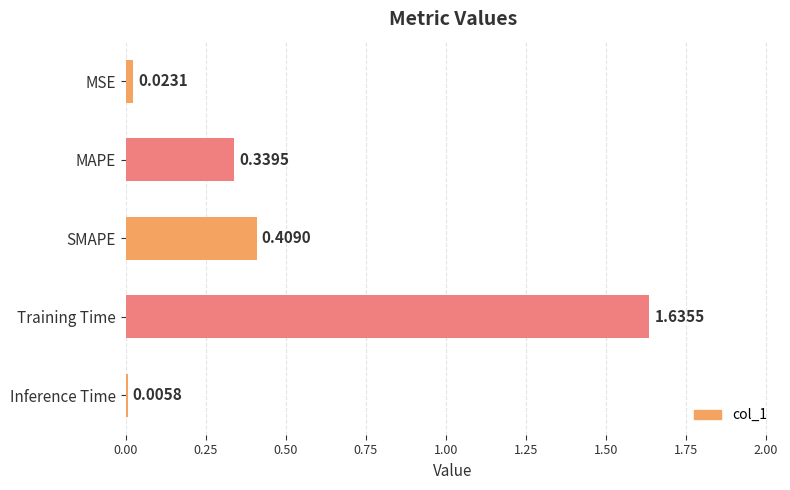

Which label corresponds to the largest value in the chart?

Training Time